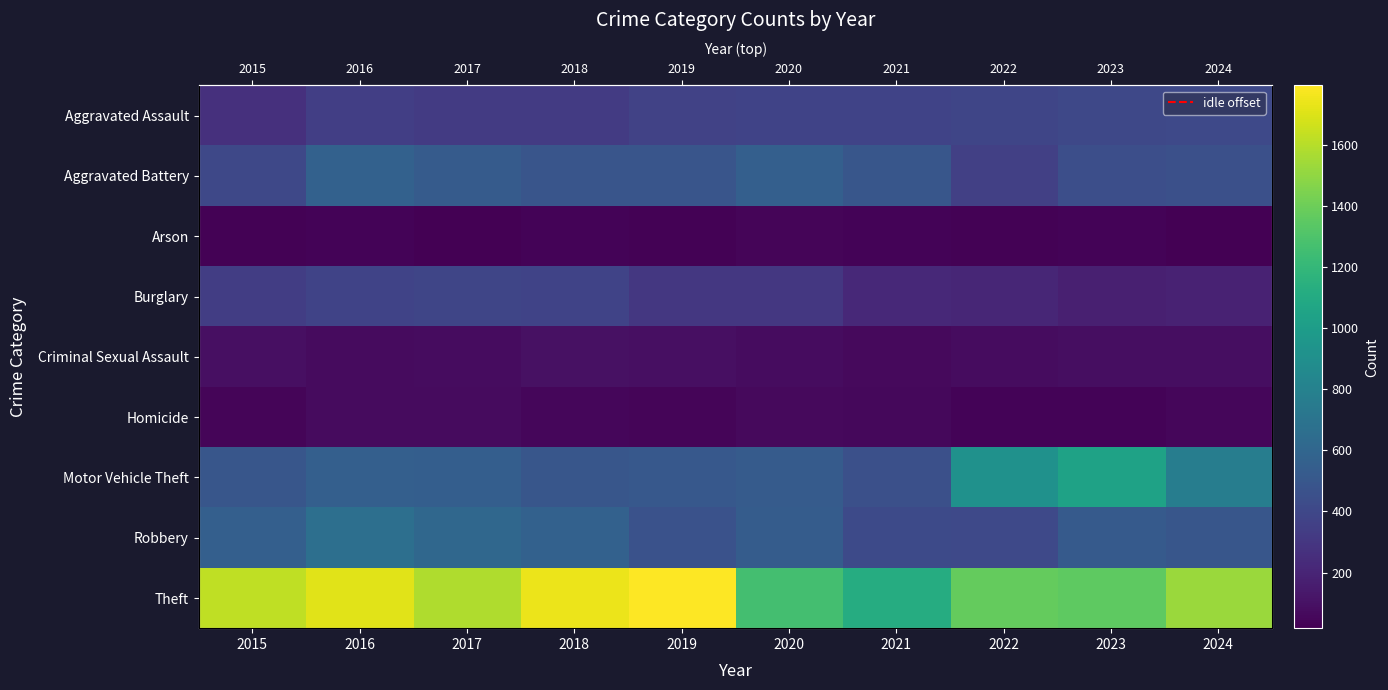

How many categories are shown in the chart?

10